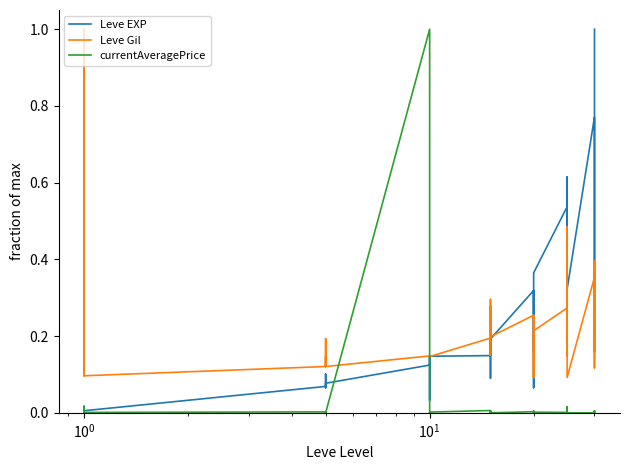

Which series has the largest range (max minus min)?

currentAveragePrice